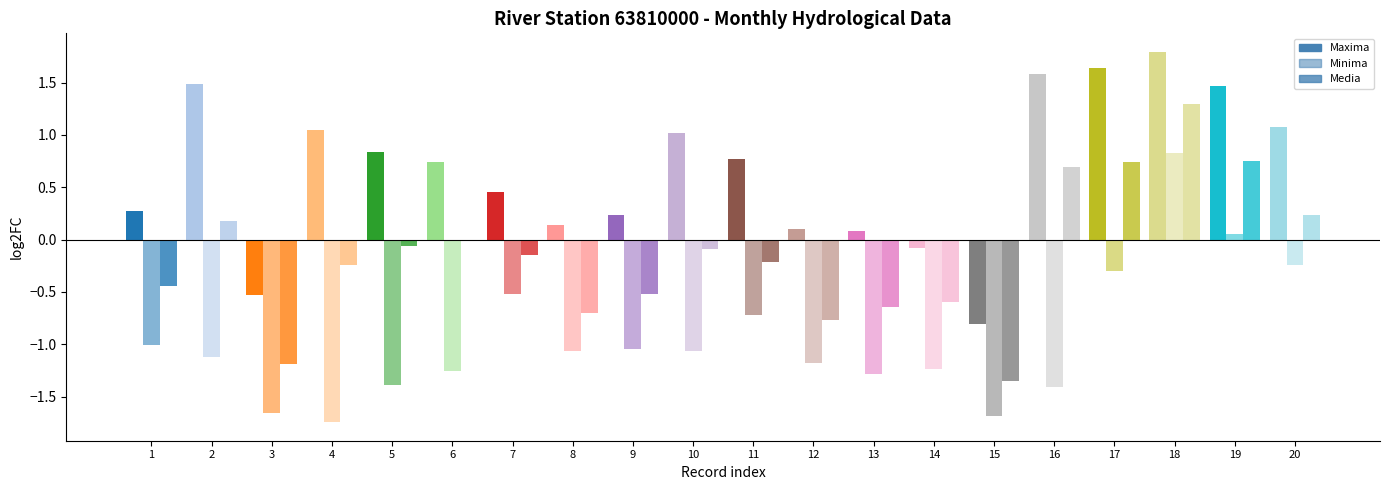

How many groups of bars are there?

20